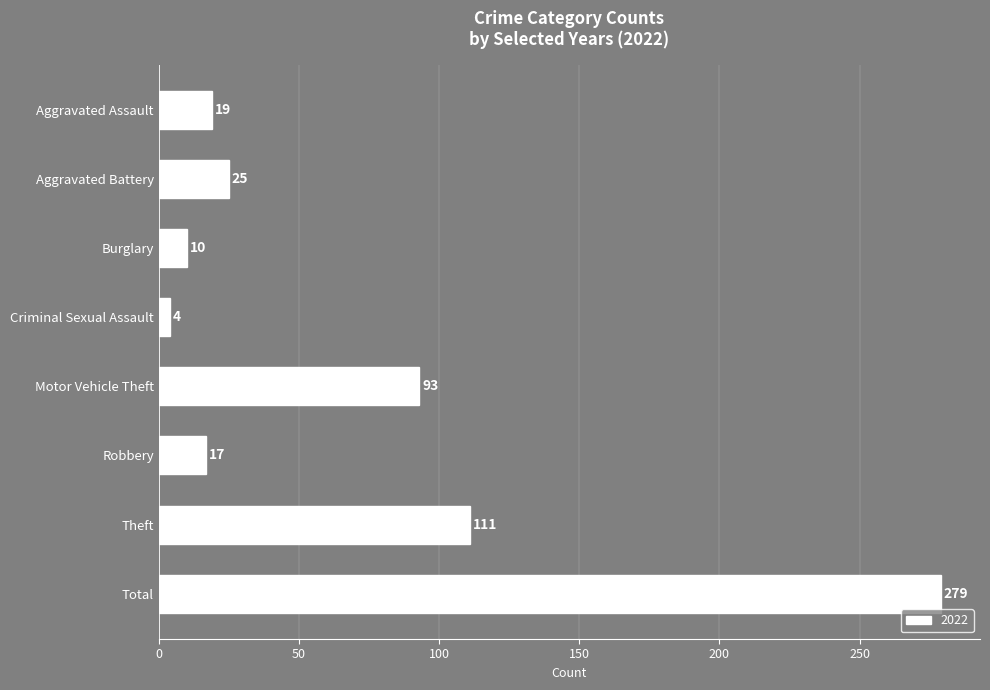

What is the value of the 8th bar from the top?

279